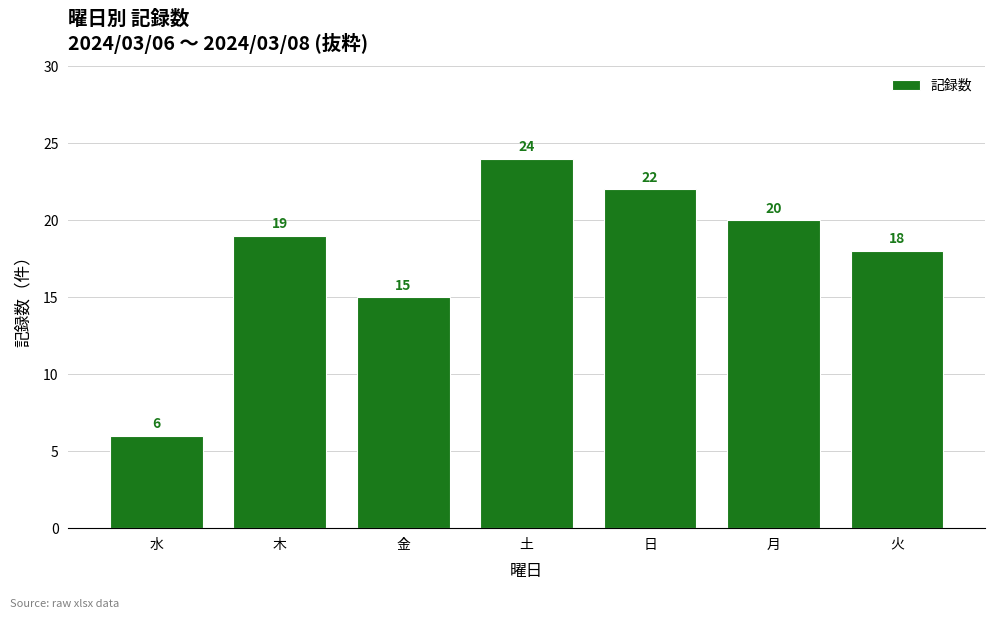

Count the number of data series in this chart.

1